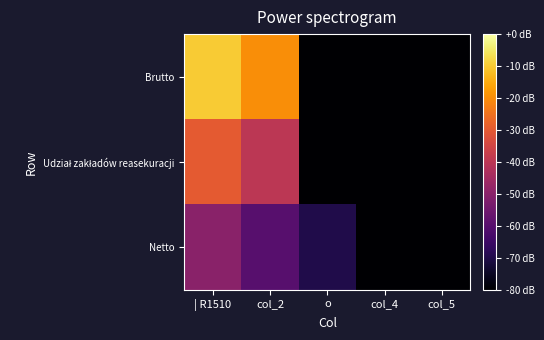

Which category has the lowest value across all series?

o